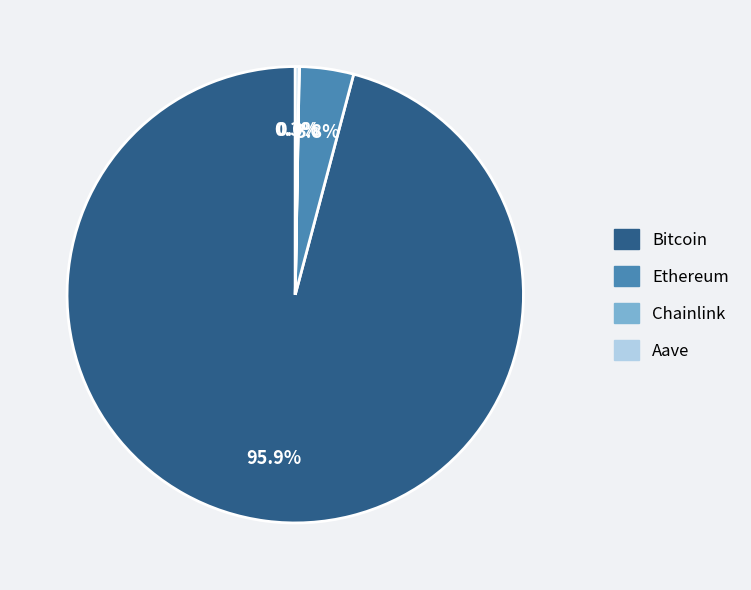

Which slice is the largest?

Bitcoin